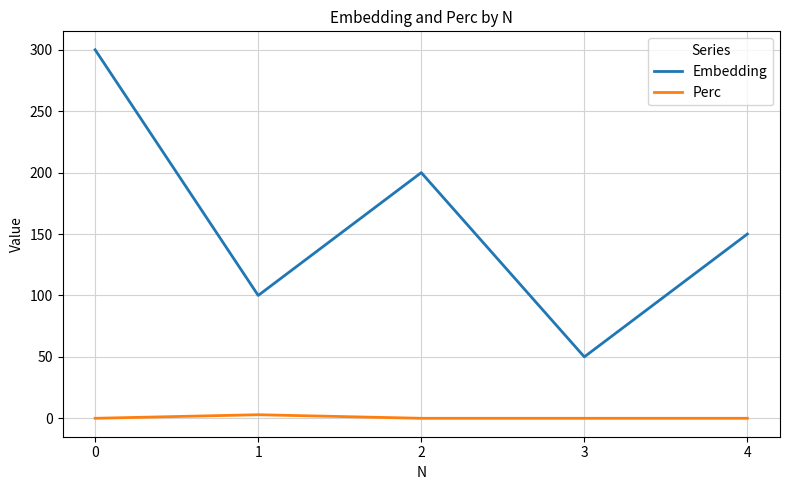

What are all the series names shown in the legend?

Embedding, Perc